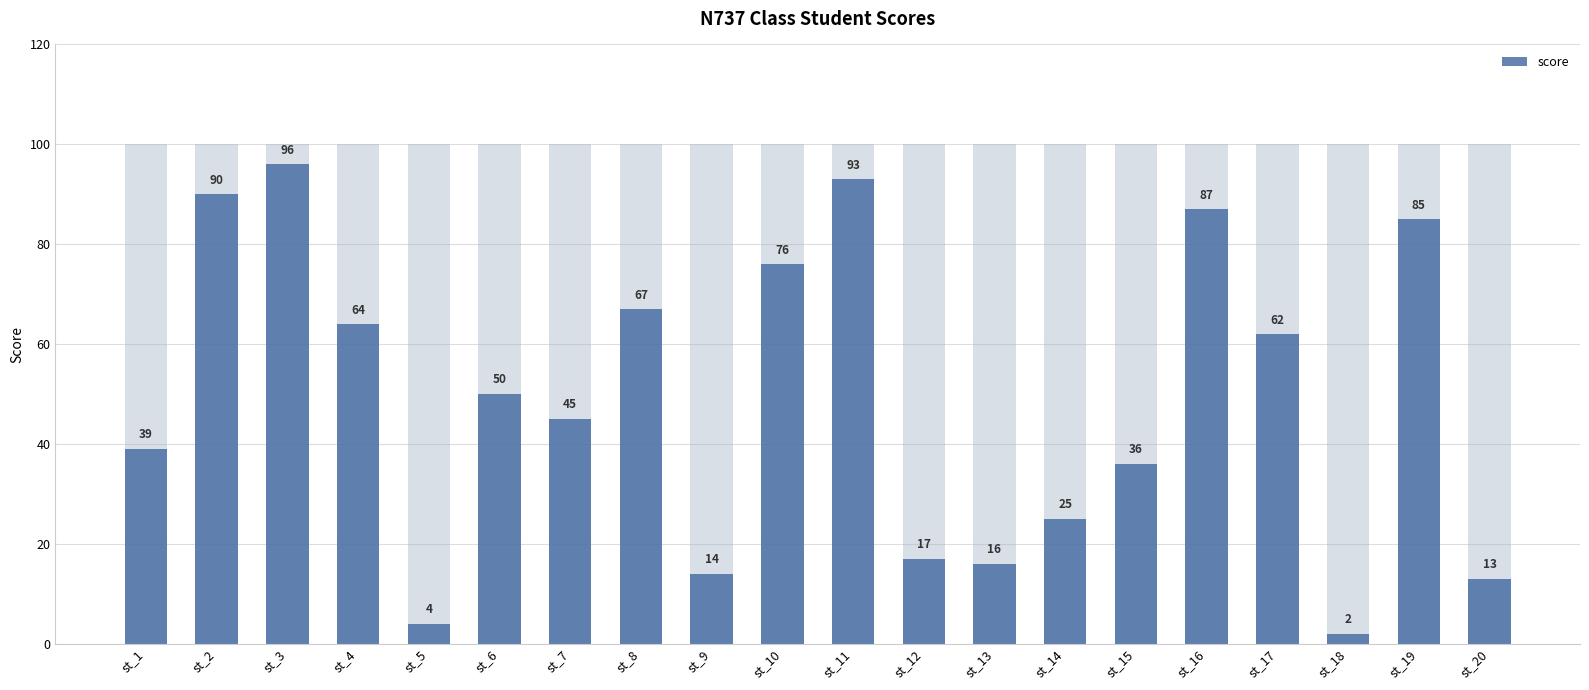

Count the number of values greater than 50.

9